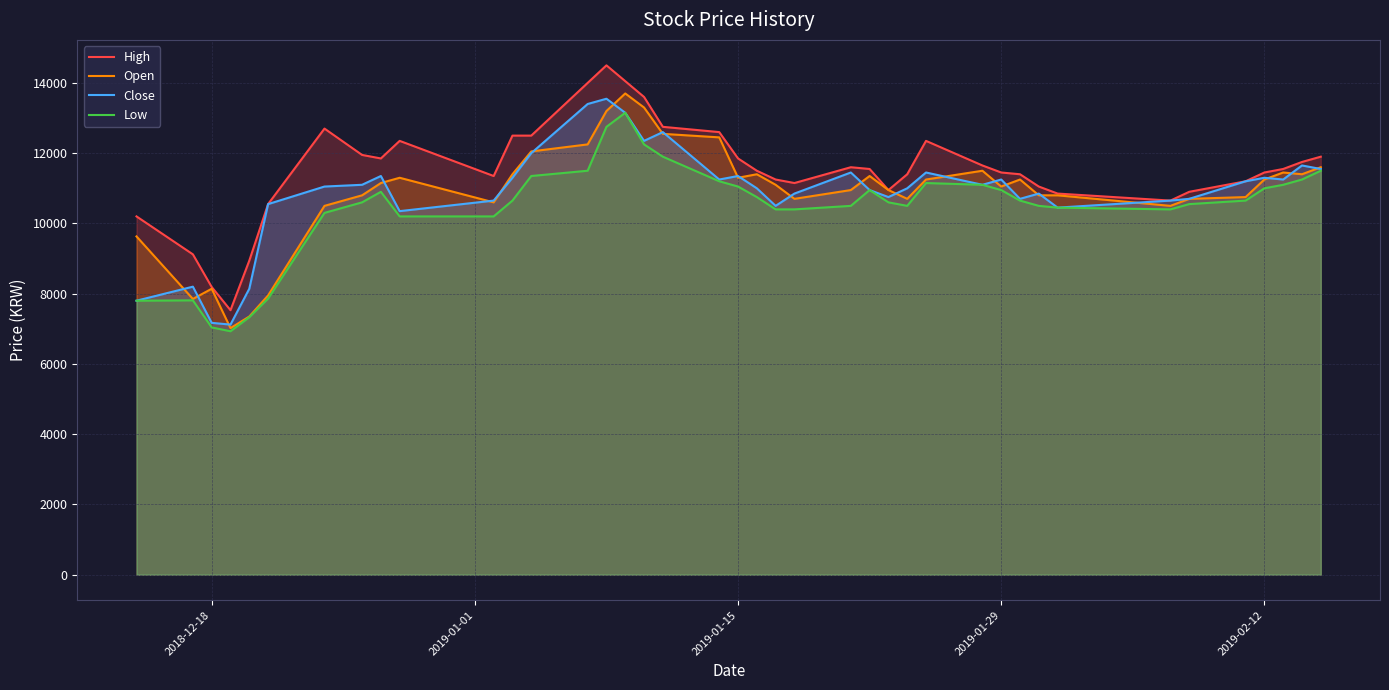

What is the difference between the highest and lowest values at 2019-01-29?

500